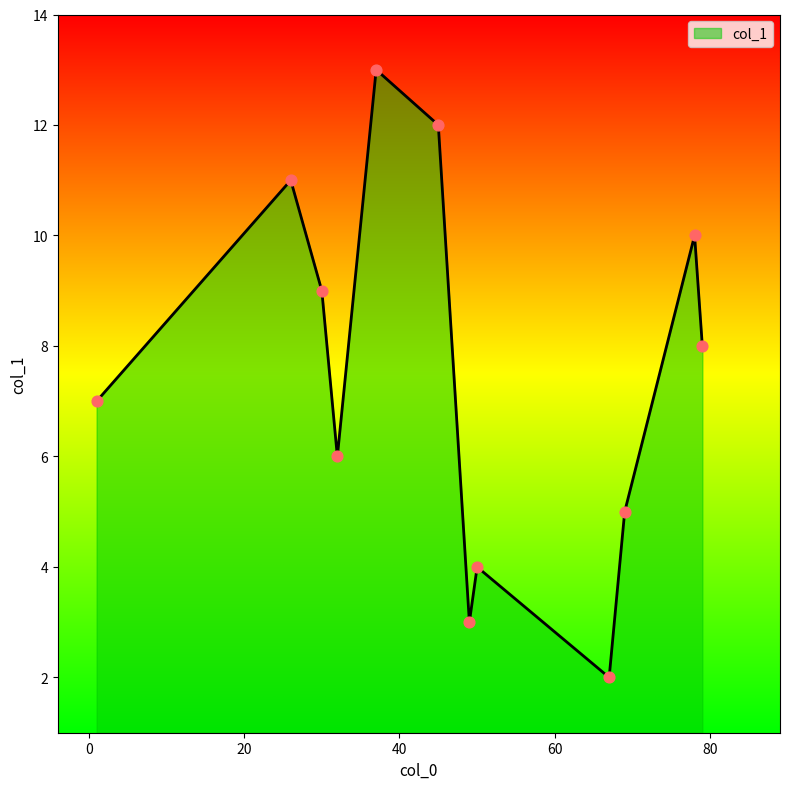

What is the smallest value displayed?

2.0